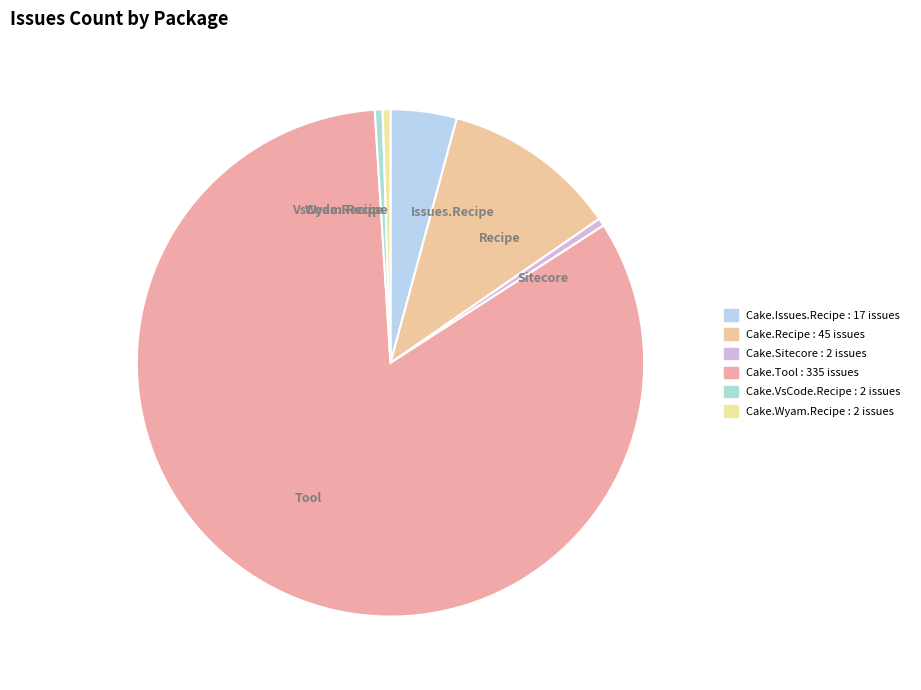

Is there a majority slice in this chart?

Yes